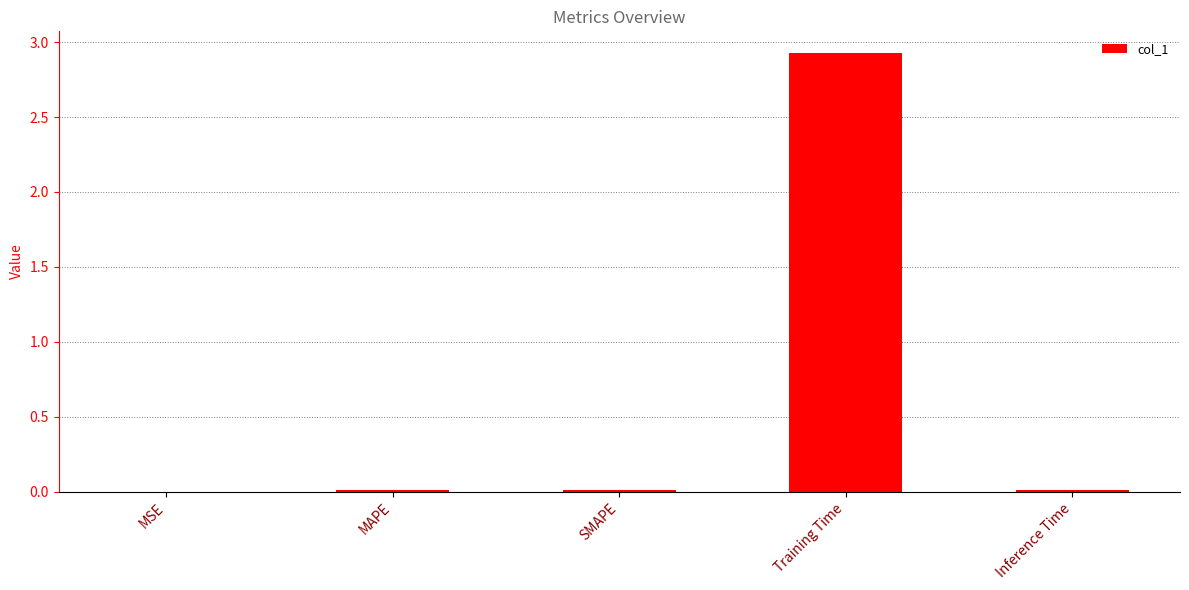

Are the bars grouped side by side (vs. stacked)?

No